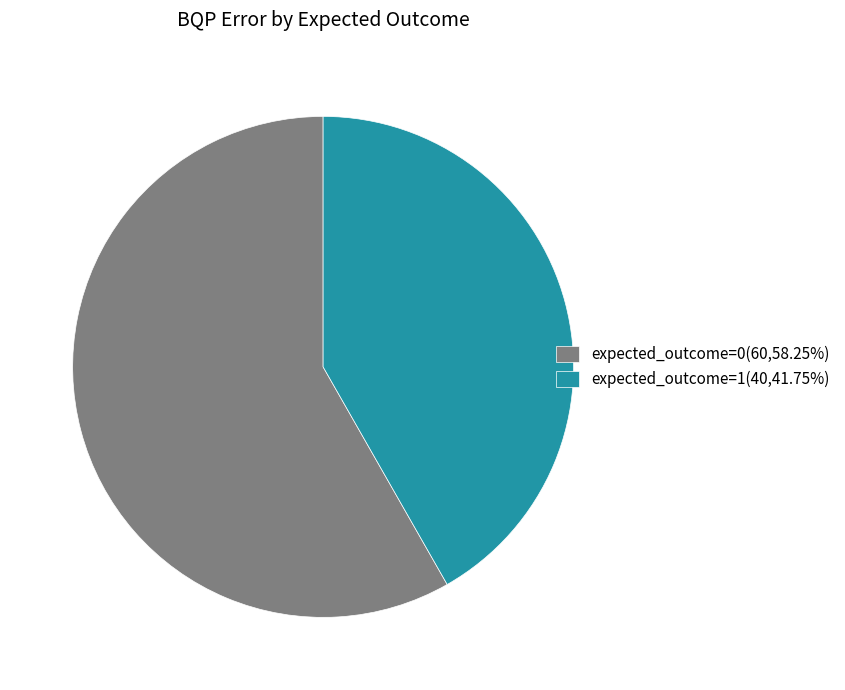

How many segments does this pie chart have?

2